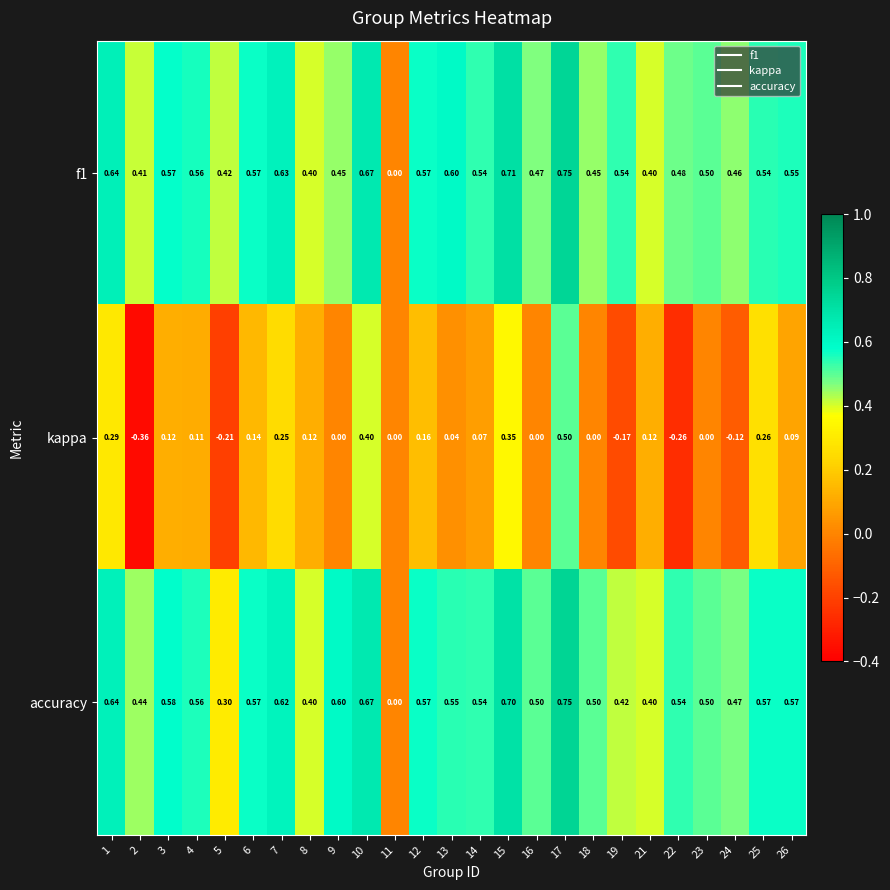

What is the difference between the highest and lowest values at 7?

0.4